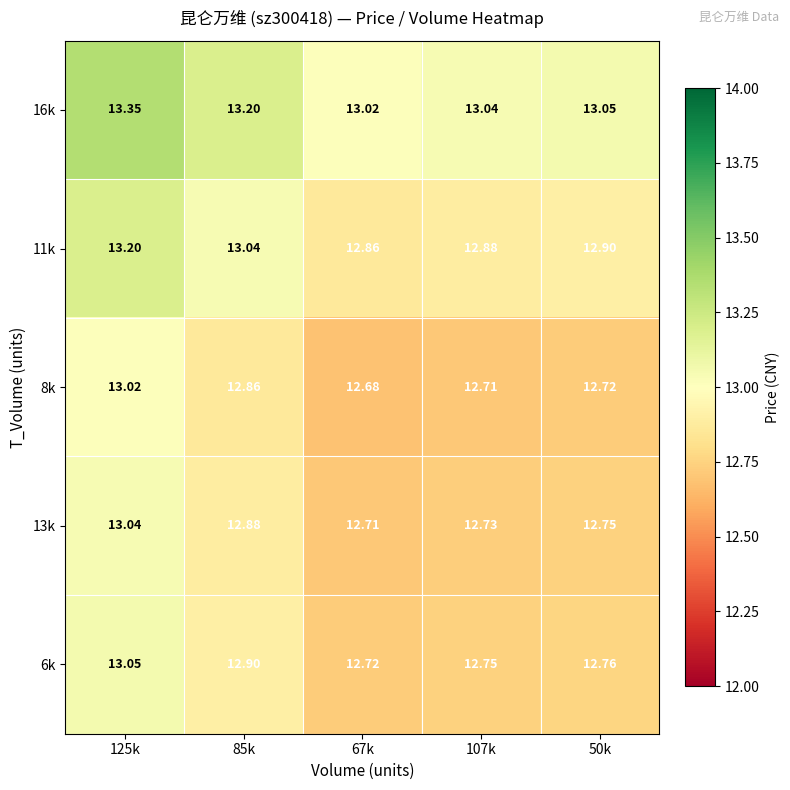

How many categories are shown in the chart?

5